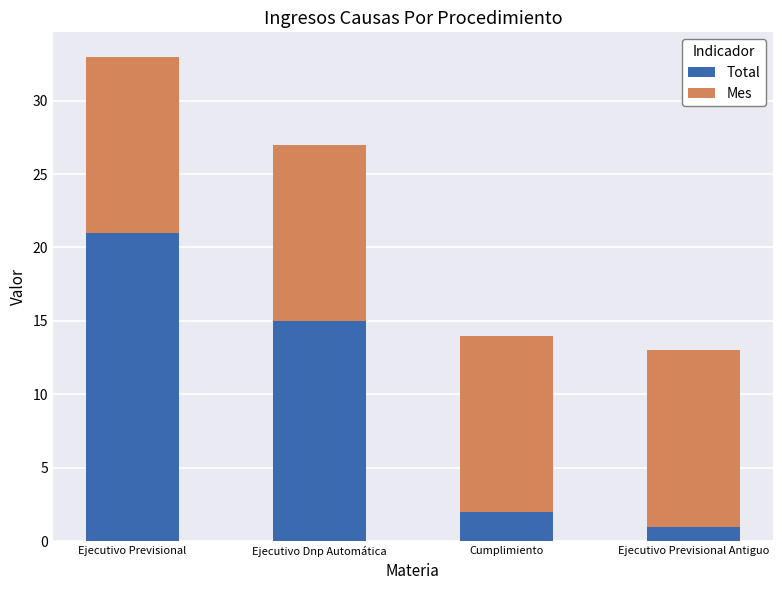

What is the value of the Total bar at the 4th from the left?

1